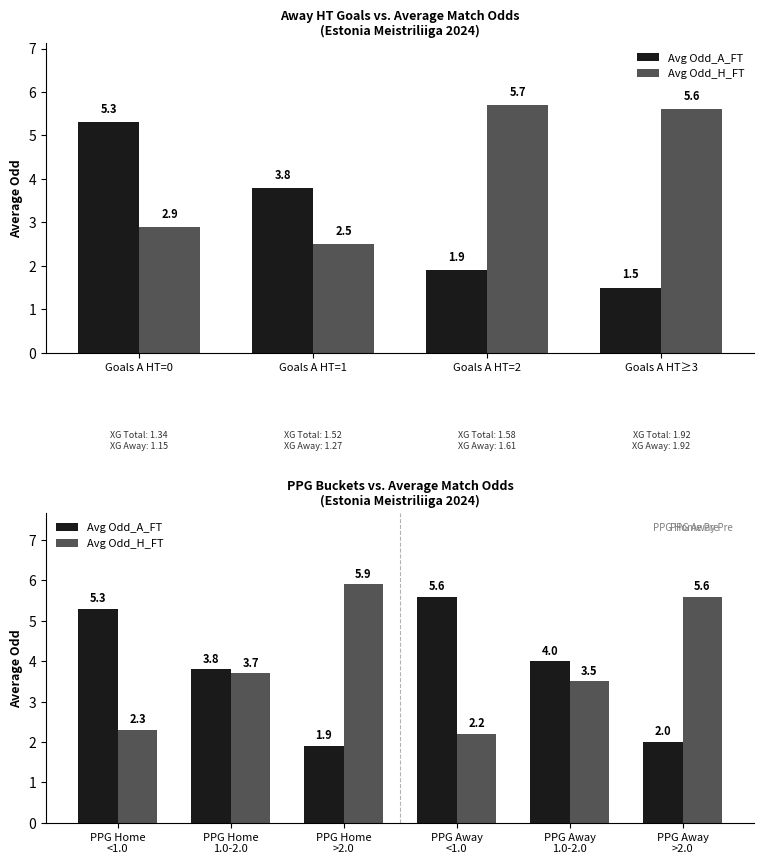

Between PPG Away 1.0-2.0 and PPG Home <1.0, which is larger?

PPG Home <1.0